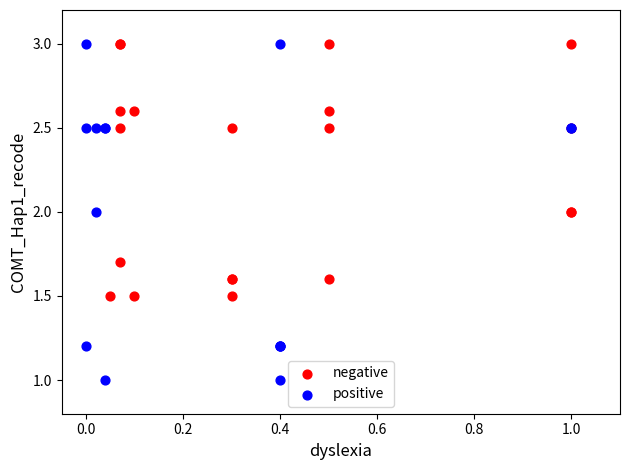

Which series has the widest spread of Y values?

positive